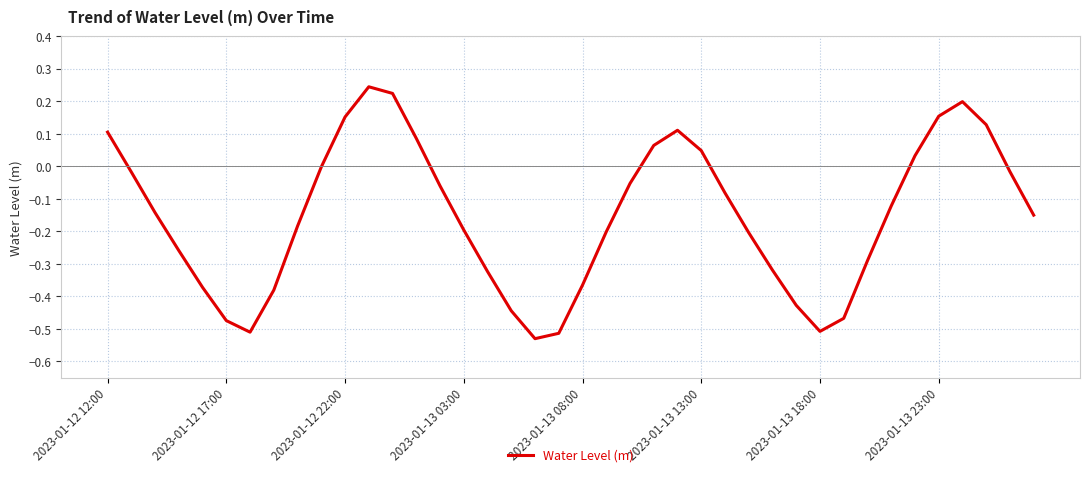

What is the difference between the maximum and minimum values?

0.8